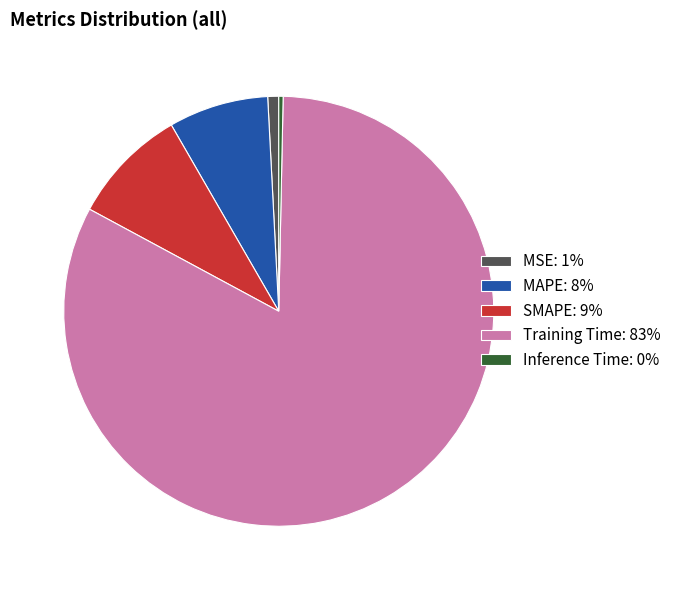

Combined, do MAPE: 8% and MSE: 1% account for over 50%?

No